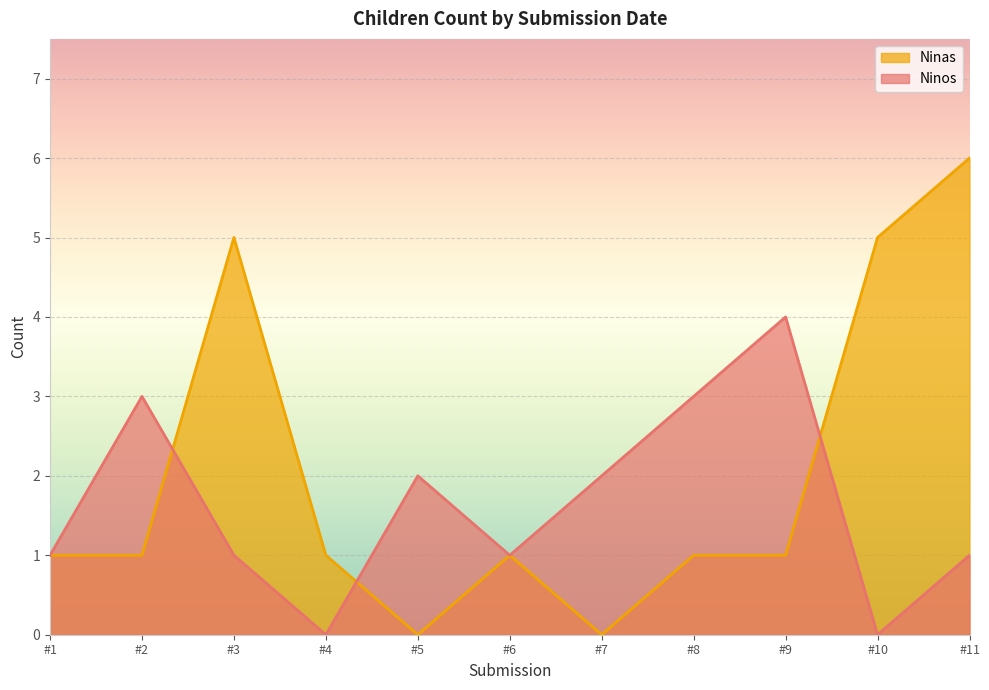

Which category has the highest value in the Ninas series?

#11